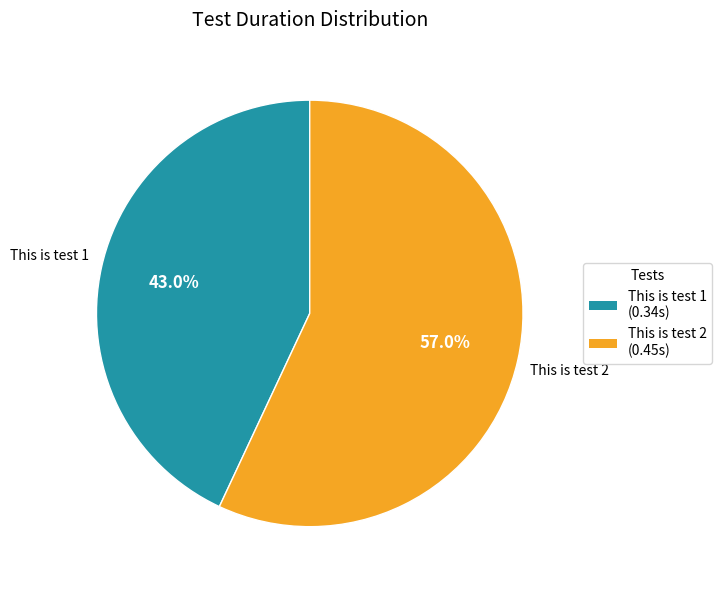

Rank the categories by value from lowest to highest.

This is test 1, This is test 2